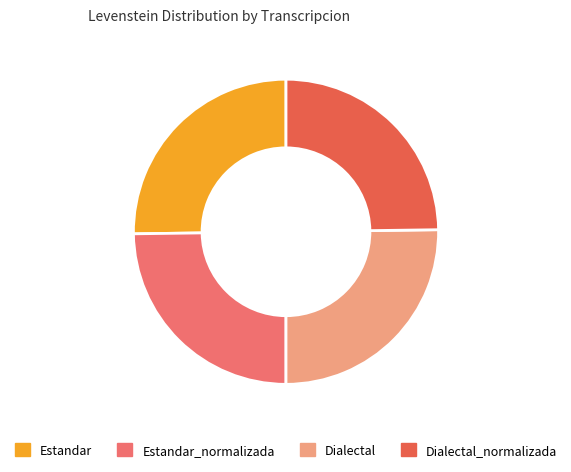

How many slices are in this pie chart?

4